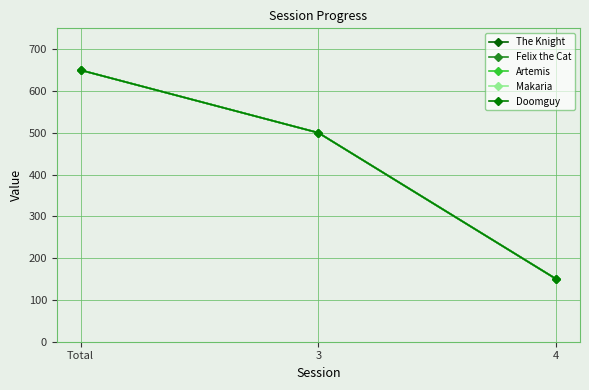

What is the approximate value of Artemis at Total?

650